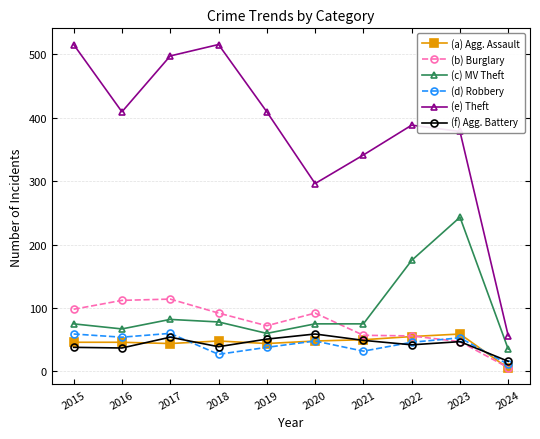

What is the spread (max minus min) of values at 2017?

453